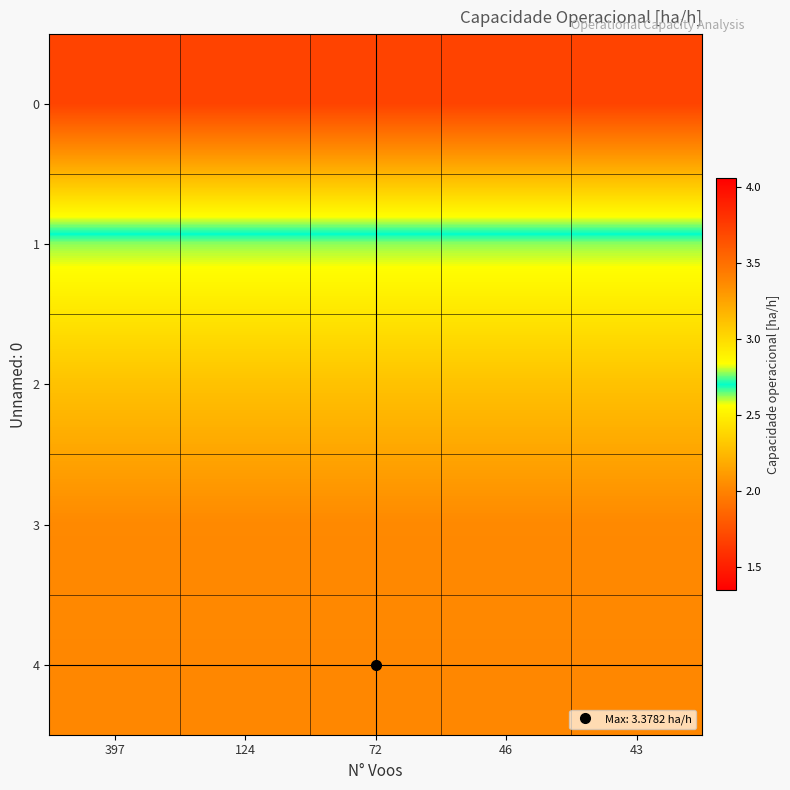

What is the difference between the highest and lowest values at 124?

1.7